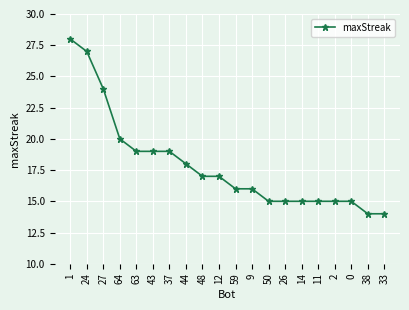

What is the sum of all values?

358